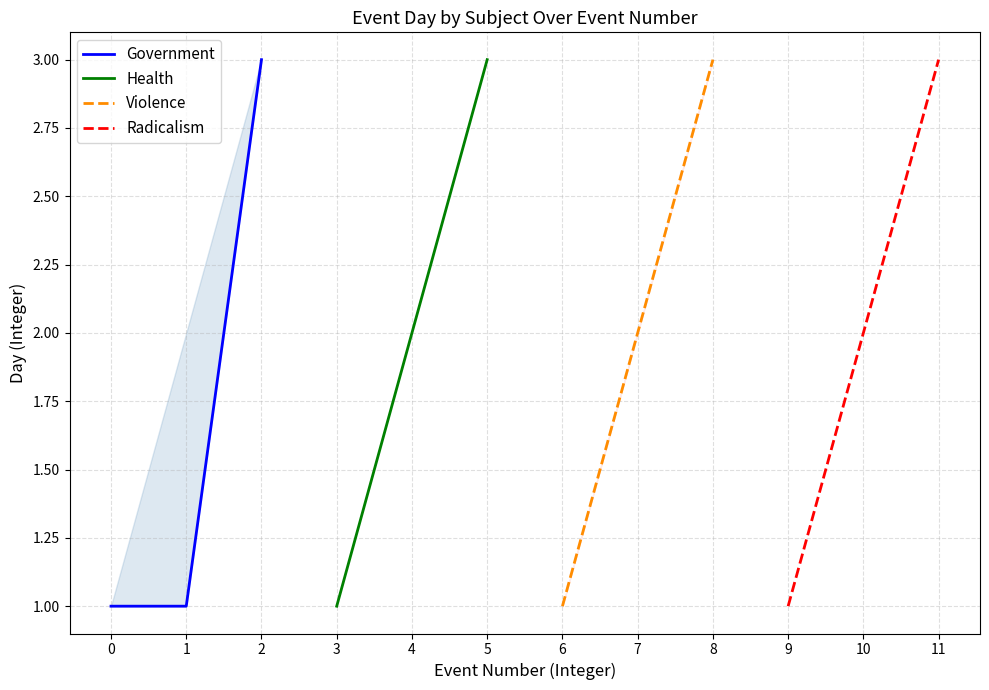

Which has a higher value, 2 or 1?

2